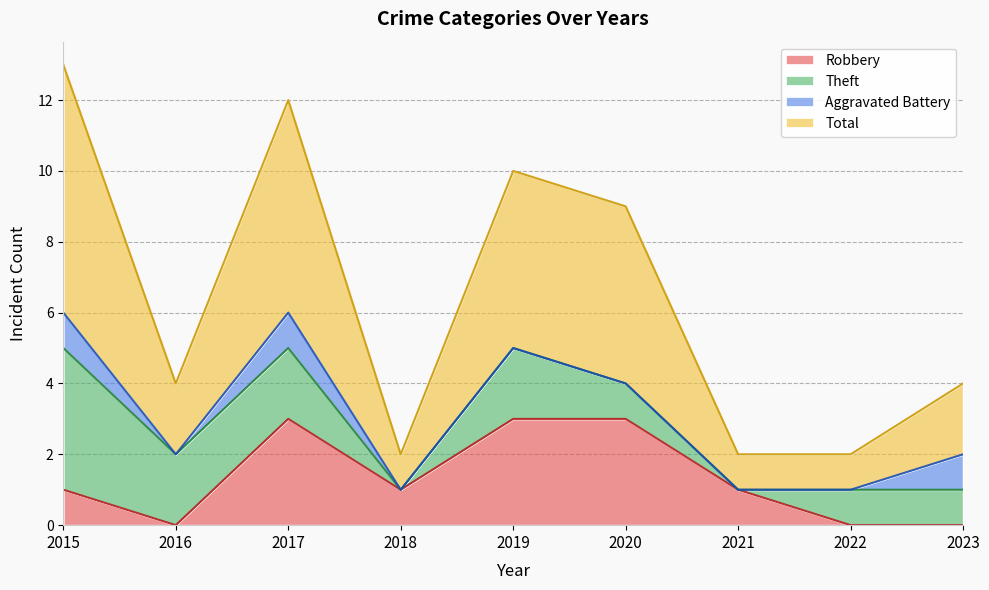

The Robbery series shows -2 at 2023. True or false?

False